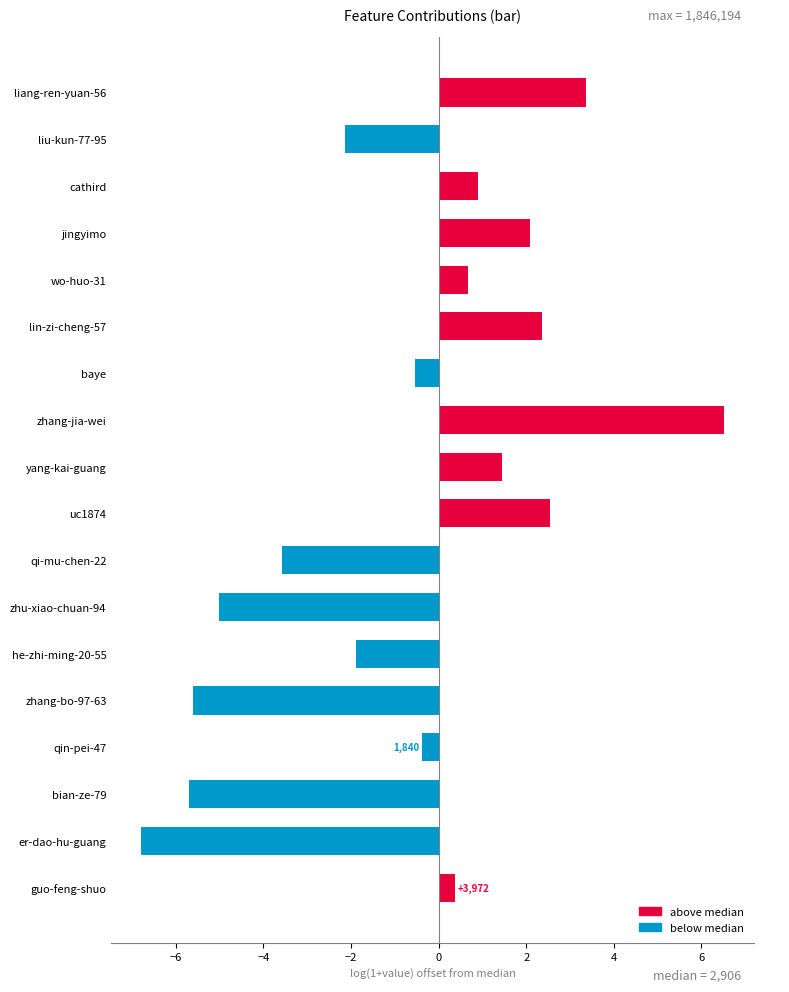

Does the chart contain any negative values?

Yes